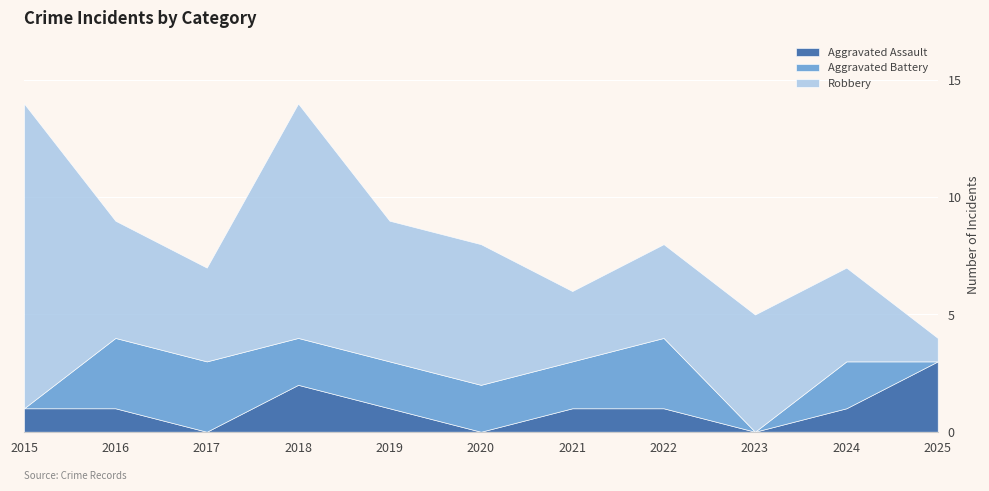

What are all the series names shown in the legend?

Aggravated Assault, Aggravated Battery, Robbery